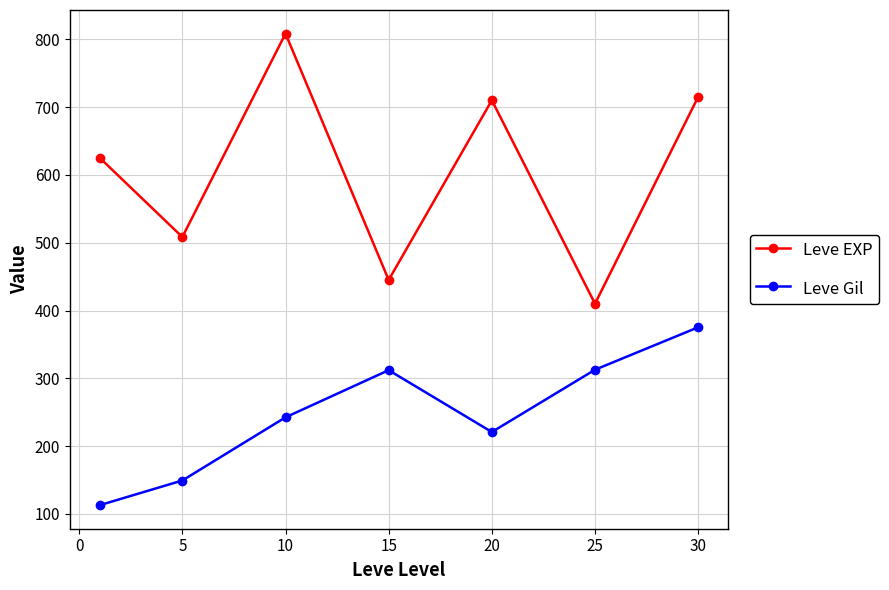

What is the difference between the maximum and minimum values in the Leve EXP series?

398.3